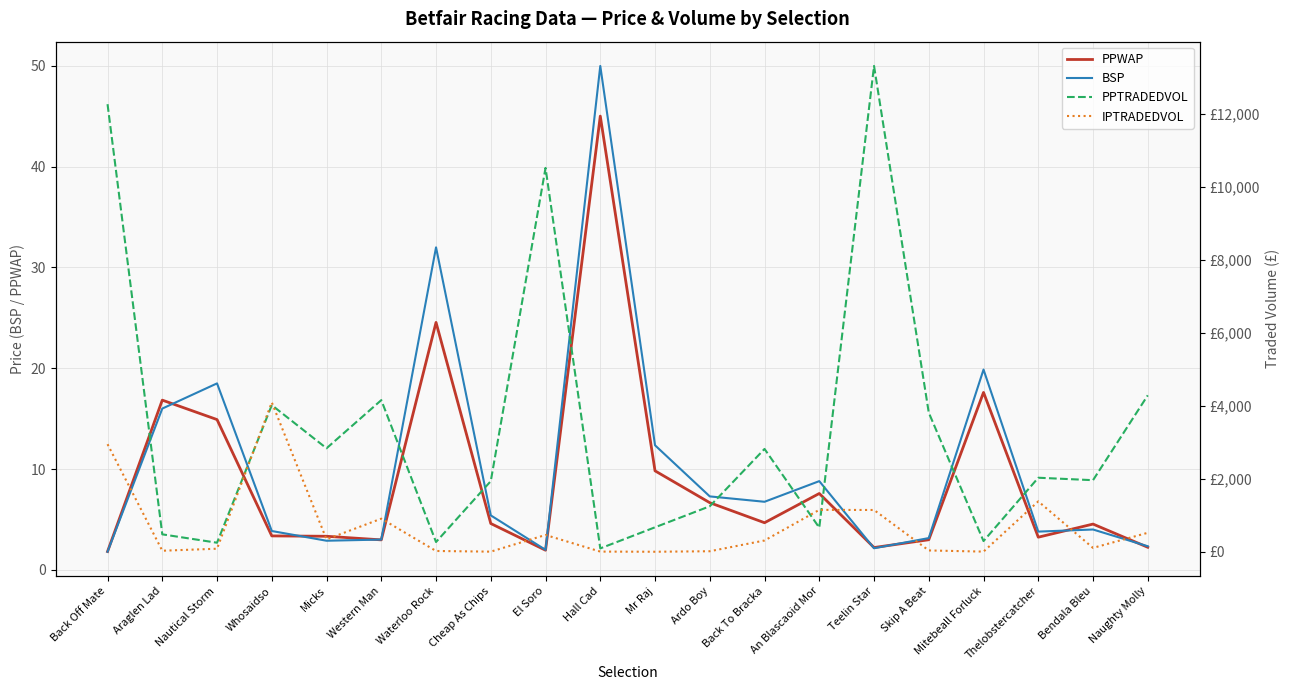

Which category has the lowest value across all series?

Back Off Mate